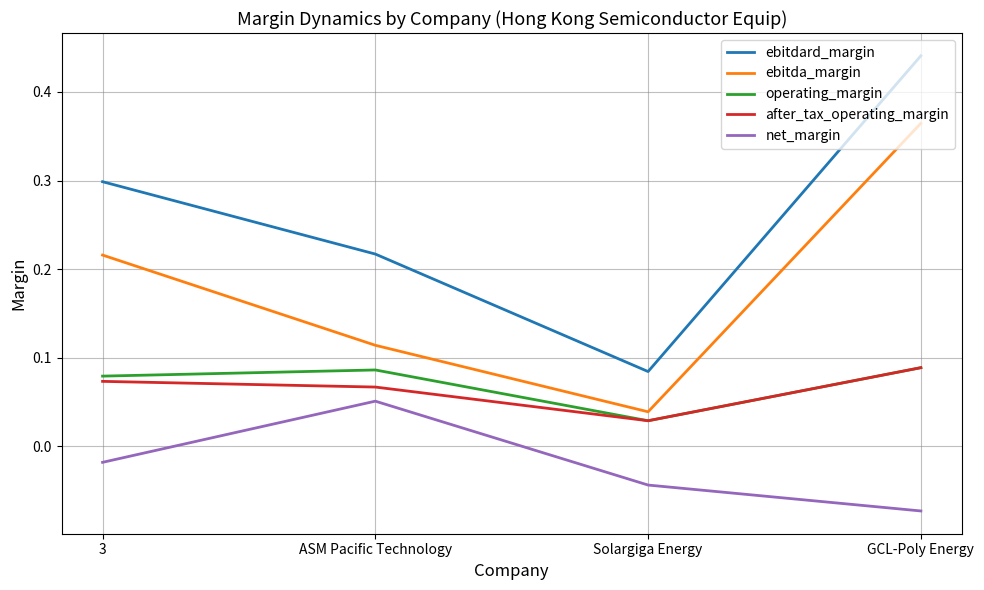

The value of after_tax_operating_margin at 3 is 0.0. True or false?

False